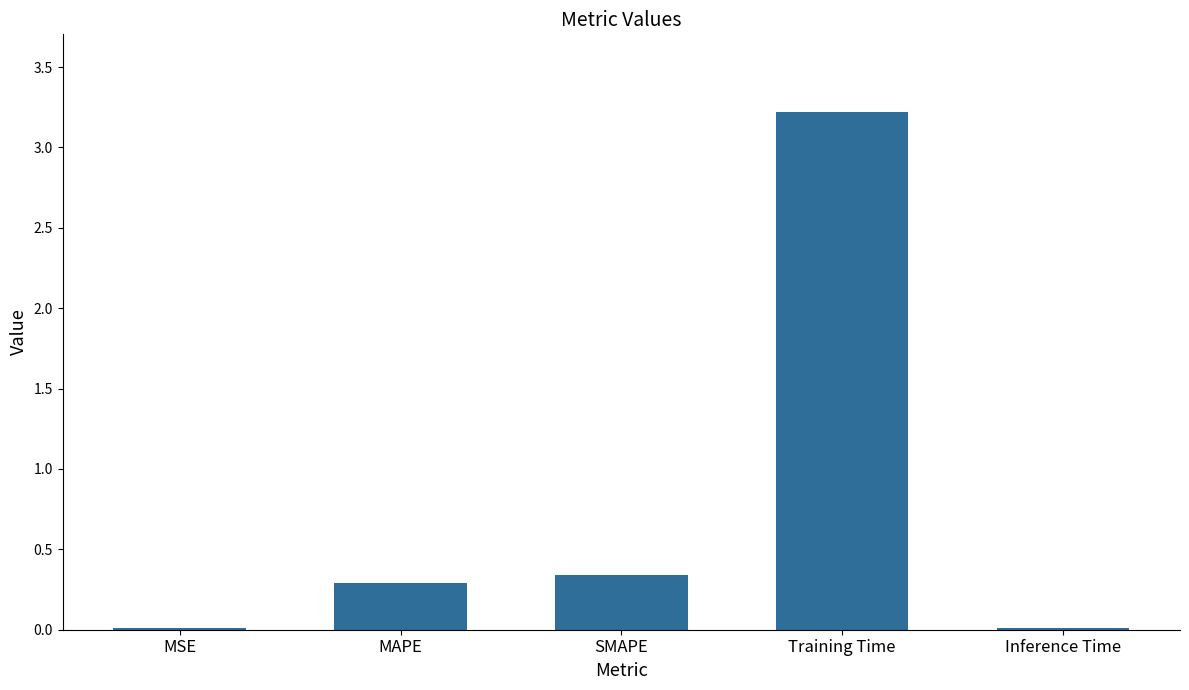

Are the bars horizontal?

No